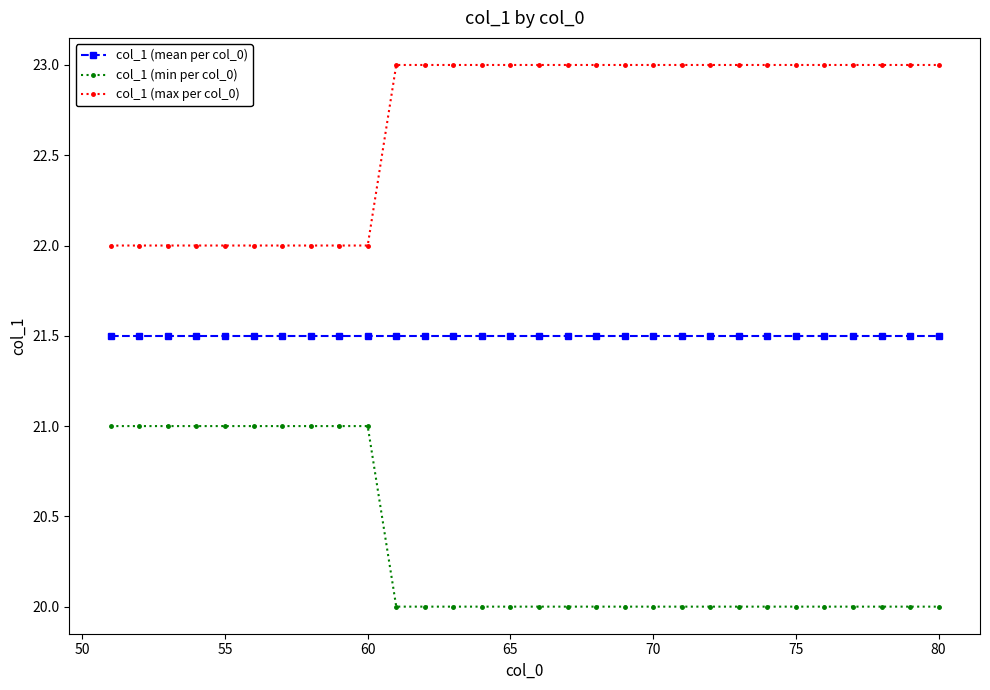

True or false: col_1 (mean per col_0) and col_1 (min per col_0) cross at least once.

False